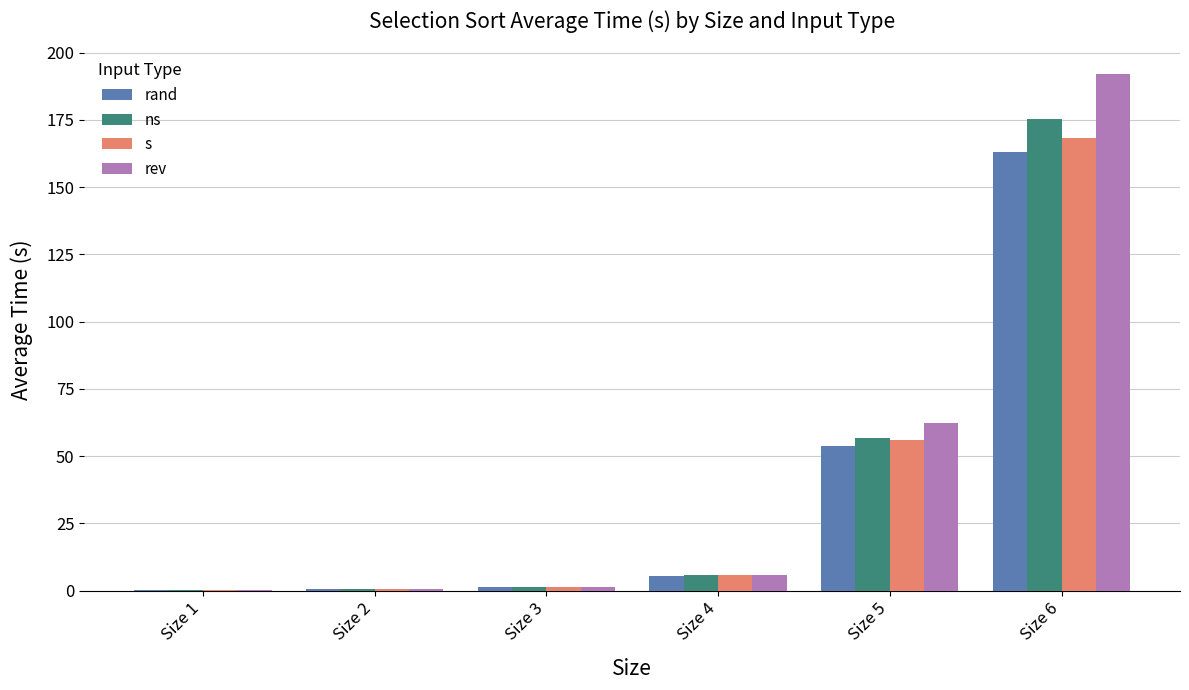

Which series changed the most between Size 1 and Size 5?

rev